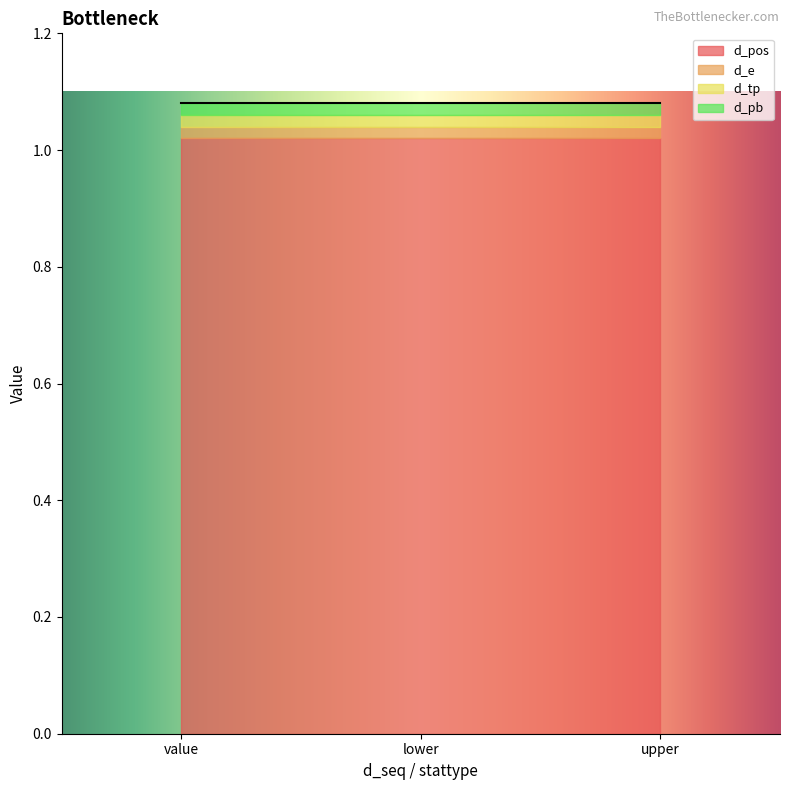

What position from the right is value?

3